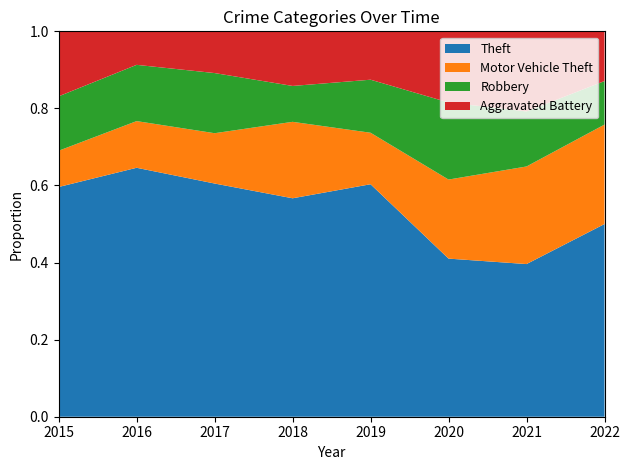

True or false: Robbery and Aggravated Battery intersect in this chart.

True